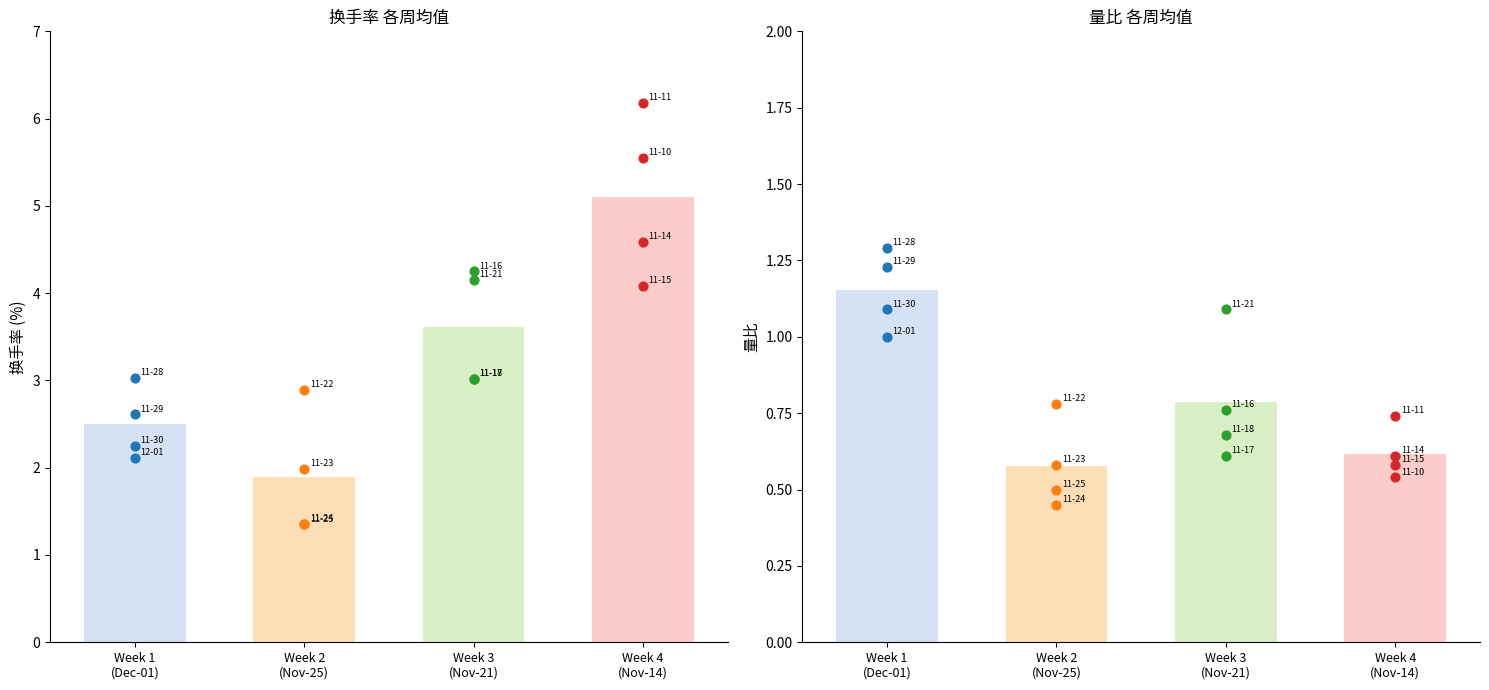

Is the value of 换手率 at Week 1 (Dec-01) greater than the value of 量比 at Week 1 (Dec-01)?

Yes